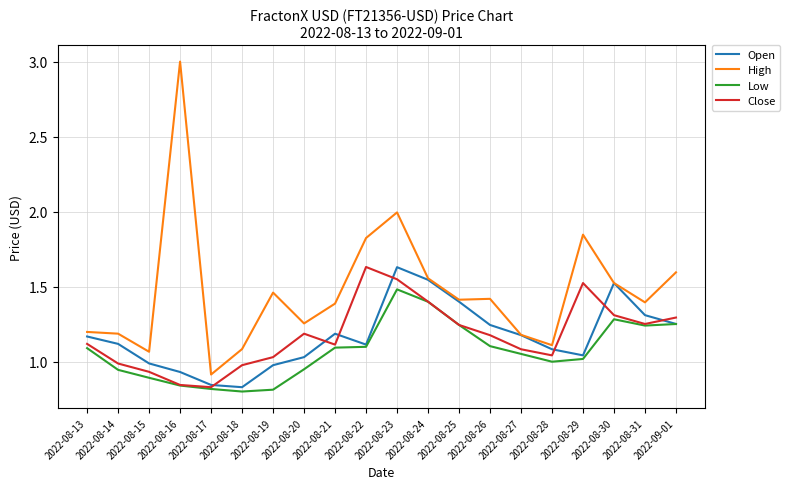

Which series changed the most between 2022-08-14 and 2022-08-21?

High